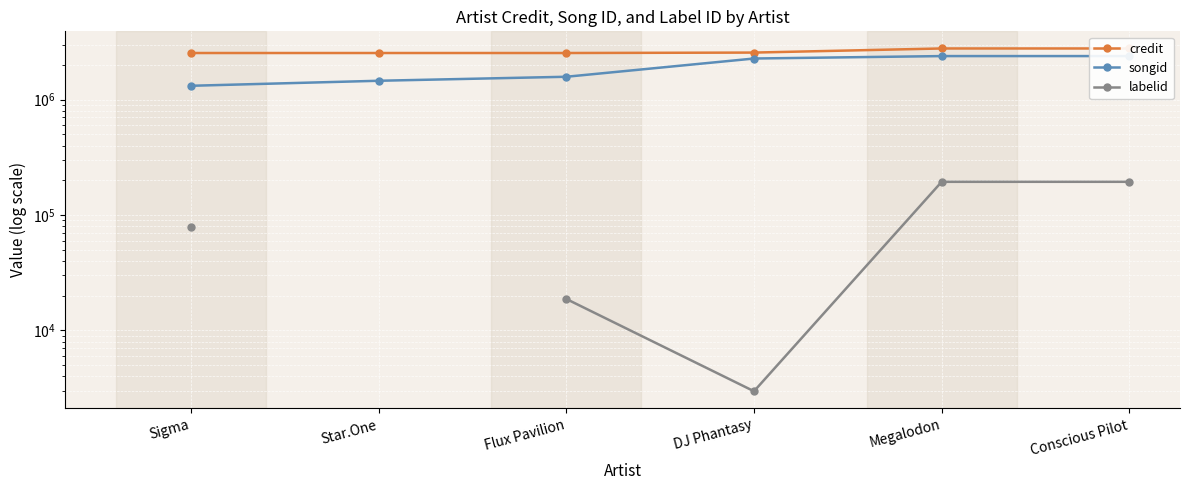

What is the difference between the second highest and minimum values in the credit series?

240033.0